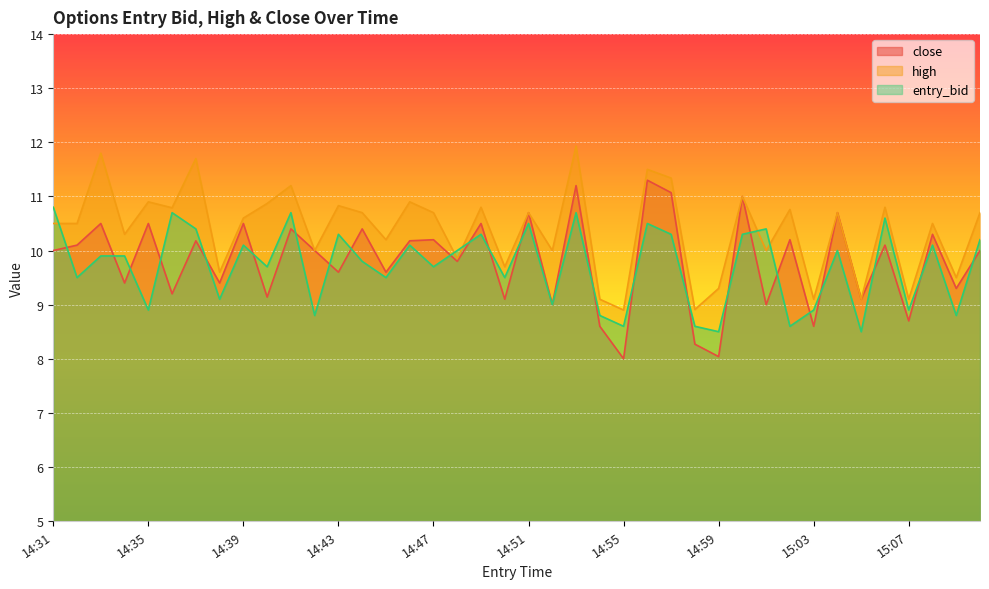

List the series in order of their peak value, lowest first.

entry_bid, close, high